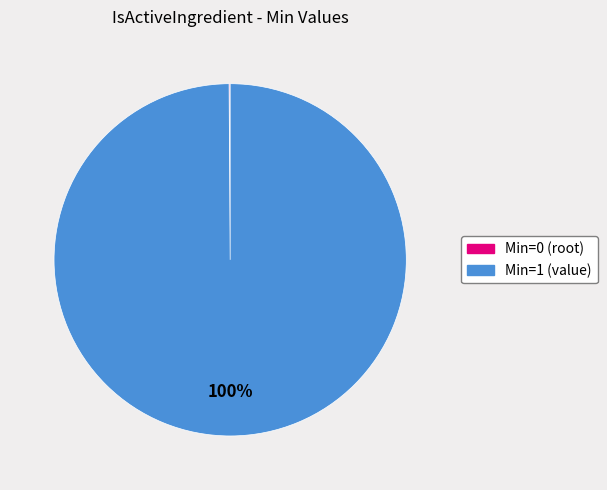

Is there a majority slice in this chart?

Yes